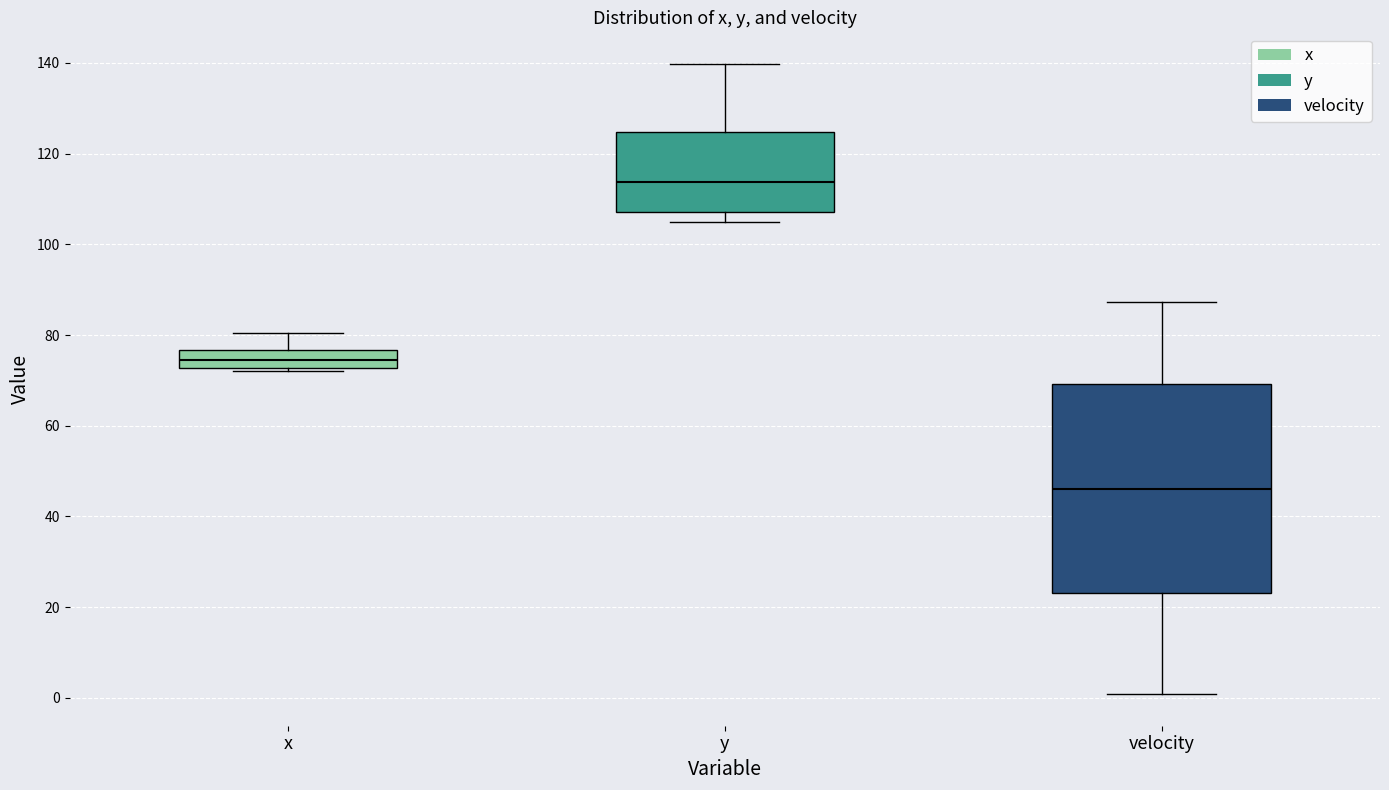

Reading left to right, read every box against the y-axis: the position of its median line, the range the box covers, and the ends of its whiskers. The values are not printed on the chart, so give them approximately, as read against the axis.

x: median 74, box 72 to 76, whiskers 72 (just below the box's lower edge) to 80
y: median 114, box 108 to 124, whiskers 106 to 140
velocity: median 46, box 24 to 70, whiskers 0 to 88